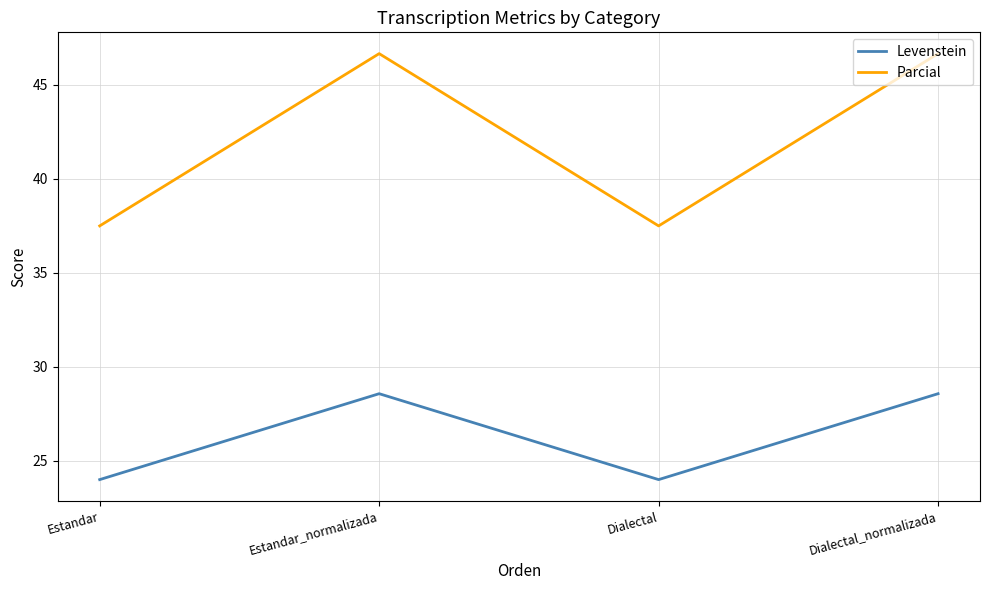

What position from the left is Estandar?

1